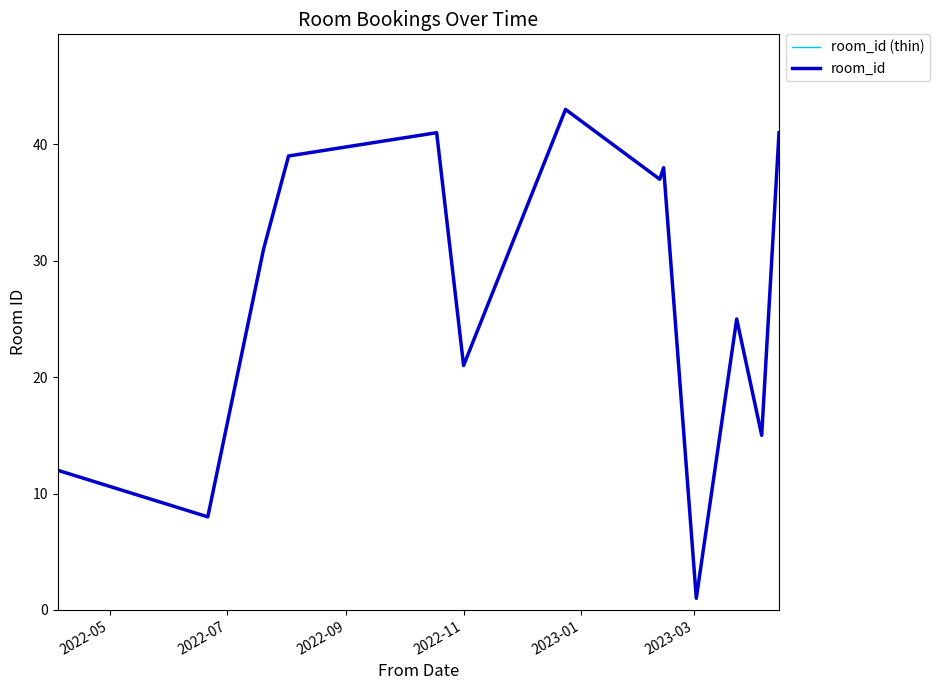

Does the chart display data point markers on the line(s)?

No